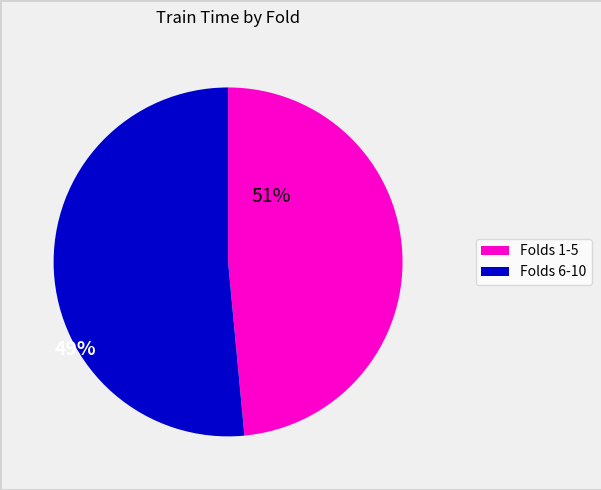

How many slices are in this pie chart?

2